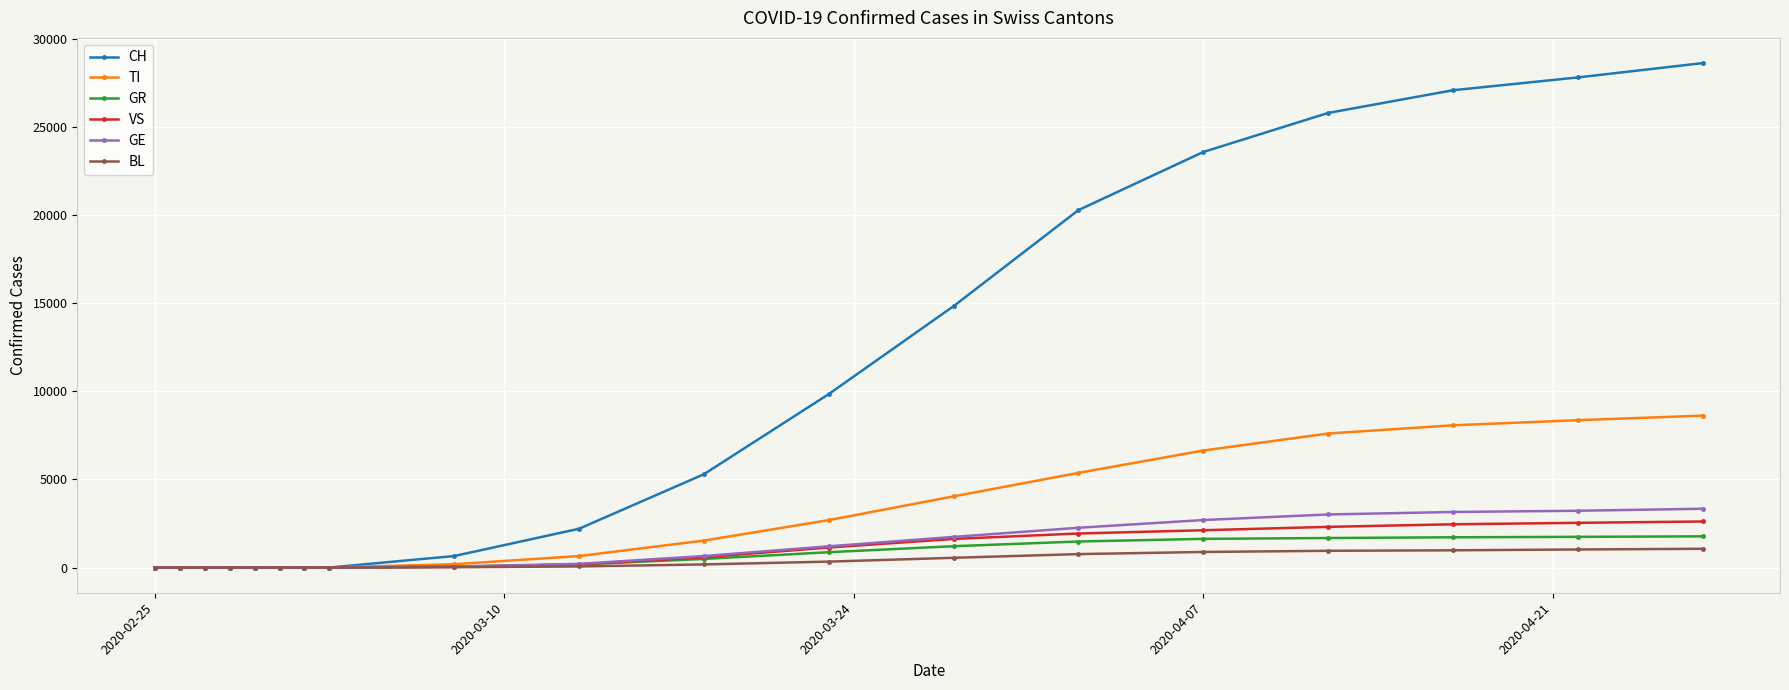

How many data points in GE are less than 208?

9